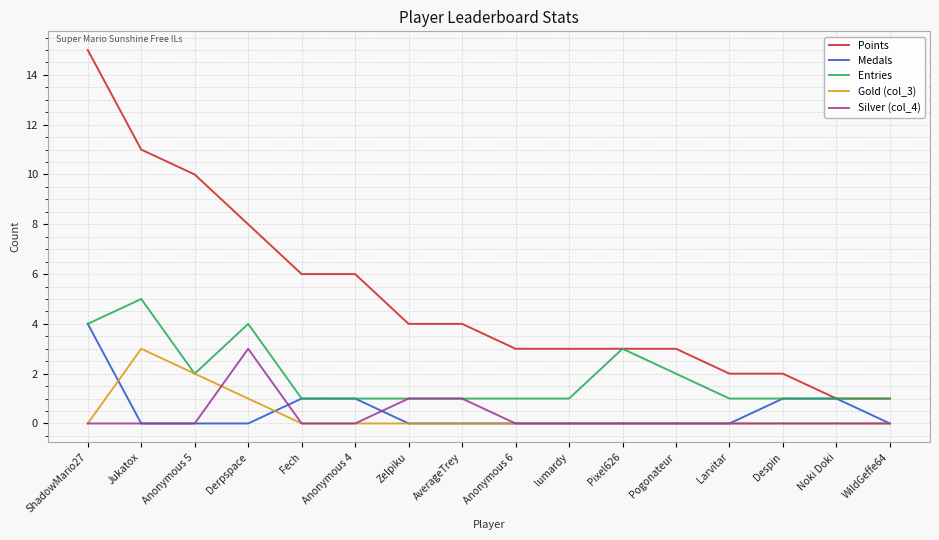

Does the chart display data point markers on the line(s)?

No